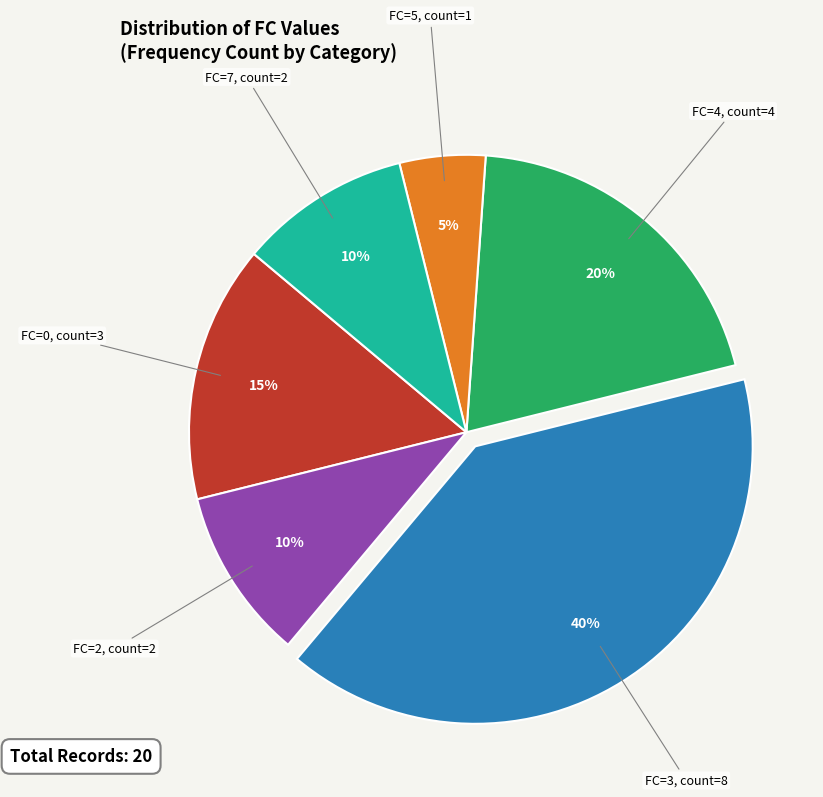

Is there a majority slice in this chart?

No